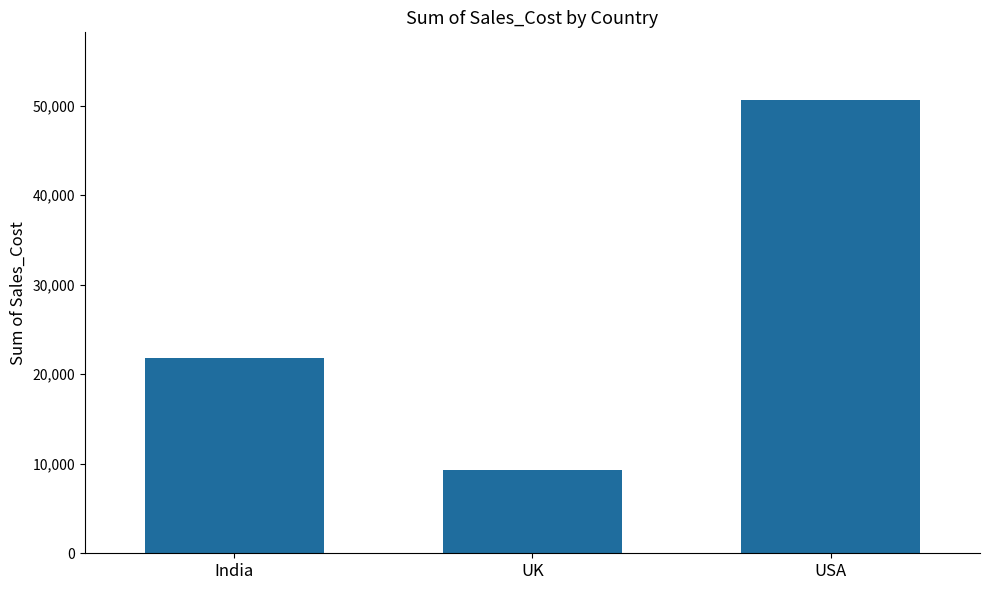

Reading right to left, list all the values displayed in this chart.

USA=50608	UK=9292	India=21850